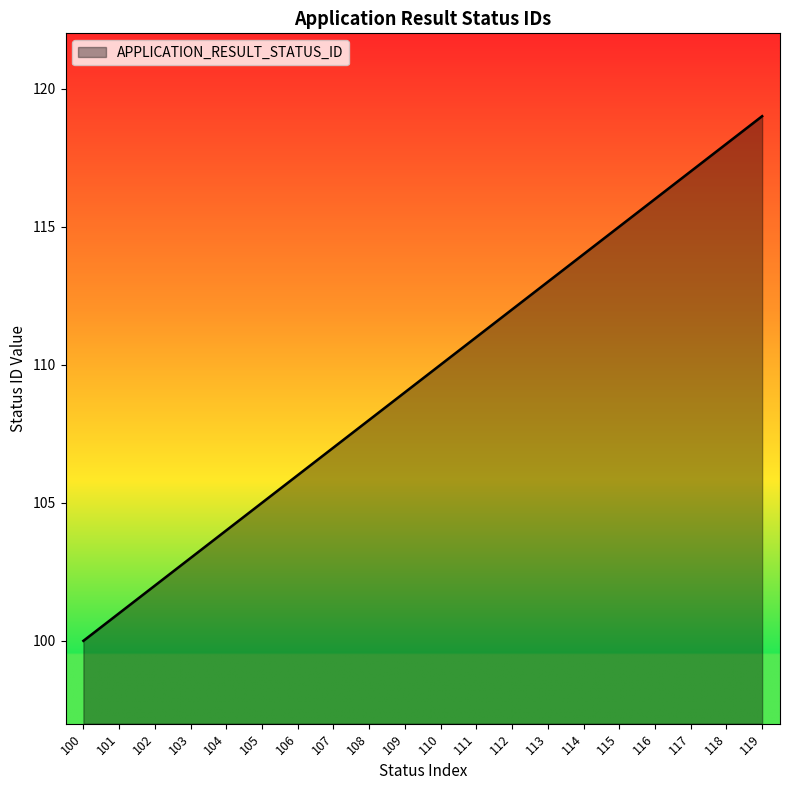

Reading left to right, list all the values displayed in this chart.

100	101	102	103	104	105	106	107	108	109	110	111	112	113	114	115	116	117	118	119